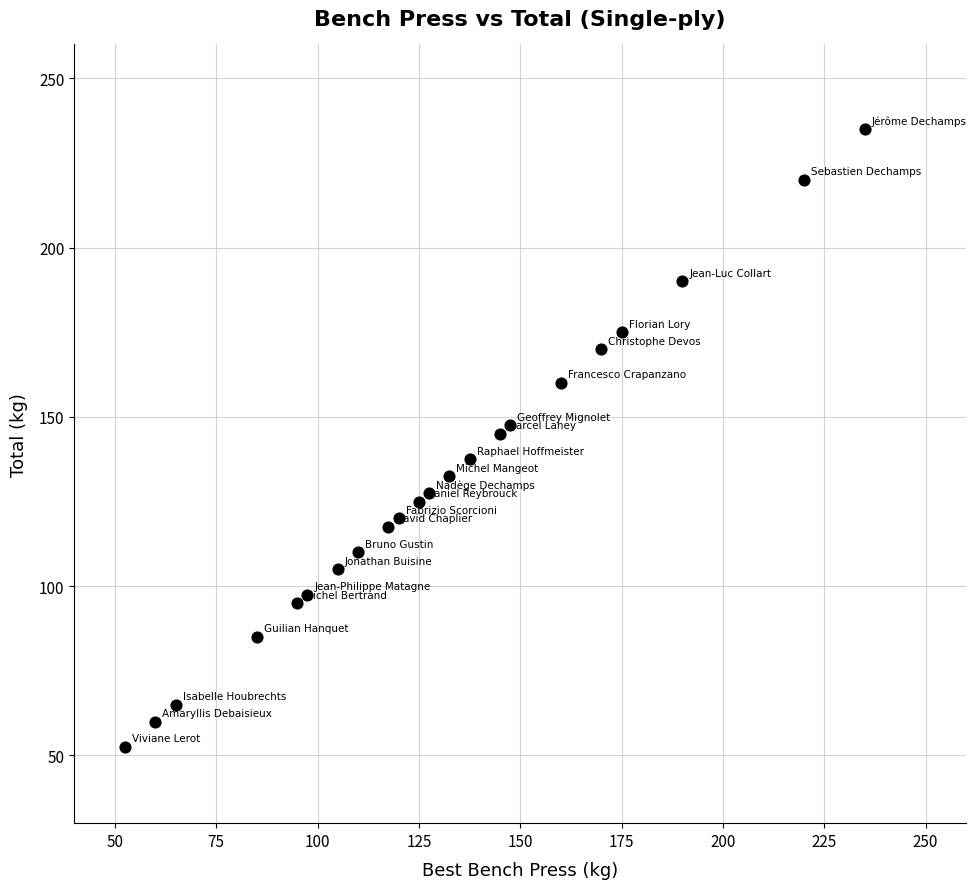

What is the range of X values (max minus min)?

182.5